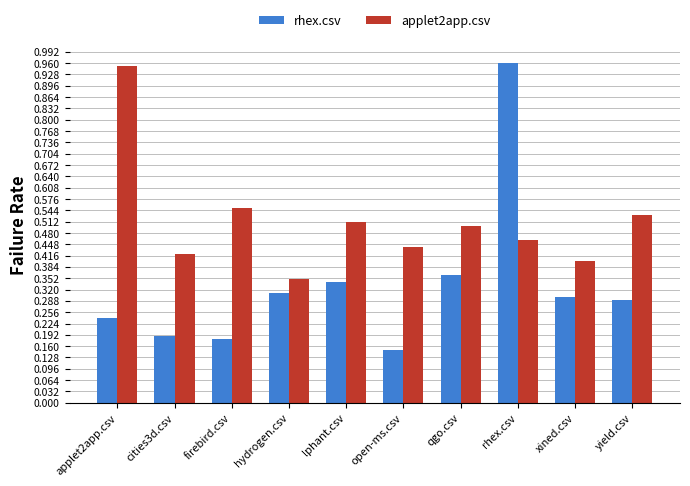

What is the label of the 5th bar from the right?

open-ms.csv